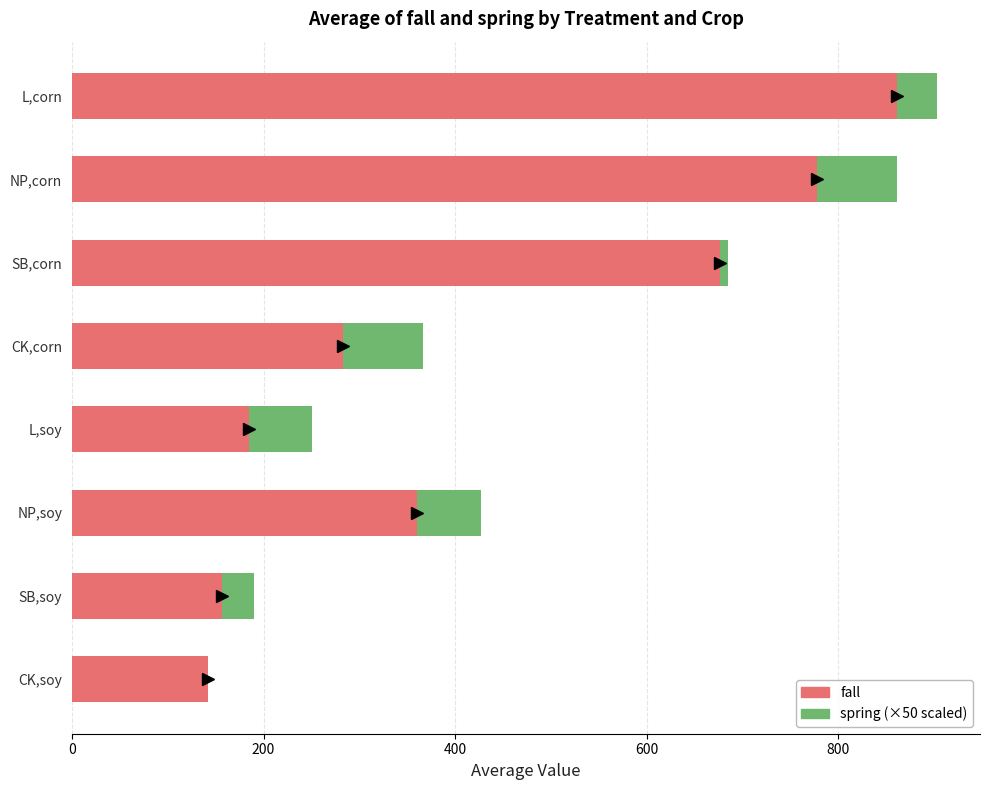

How many distinct data groups are displayed?

2